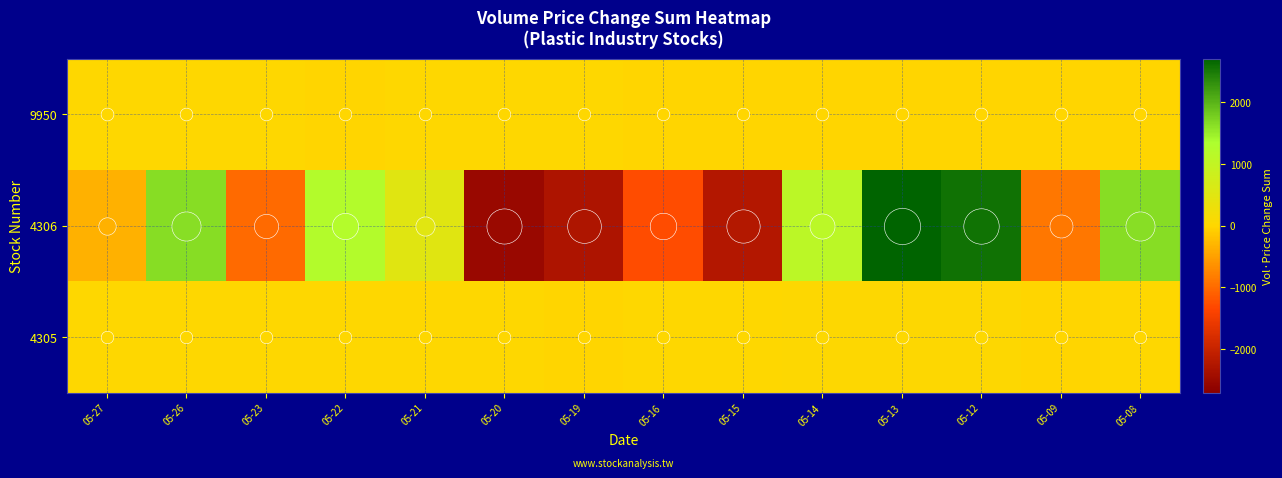

List the series in order of their peak value, highest first.

4306, 4305, 9950